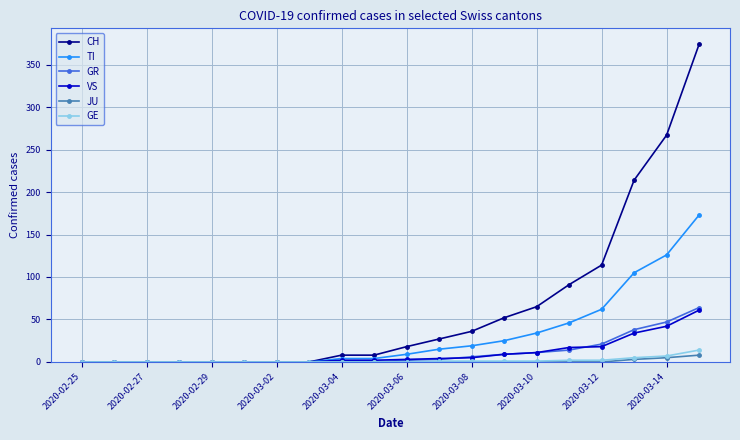

Which series has the largest total across all categories?

CH